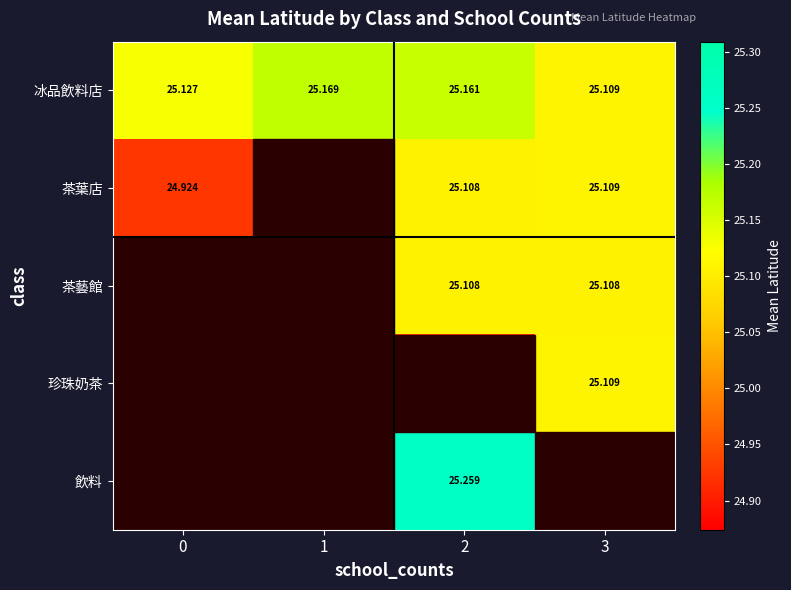

At how many categories does at least one series exceed 25?

4